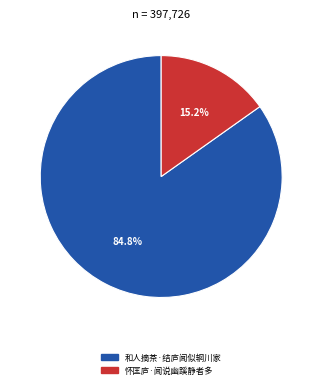

What percentage is the 和人摘茶·结庐闻似辋川家 slice, to the nearest percent?

85%